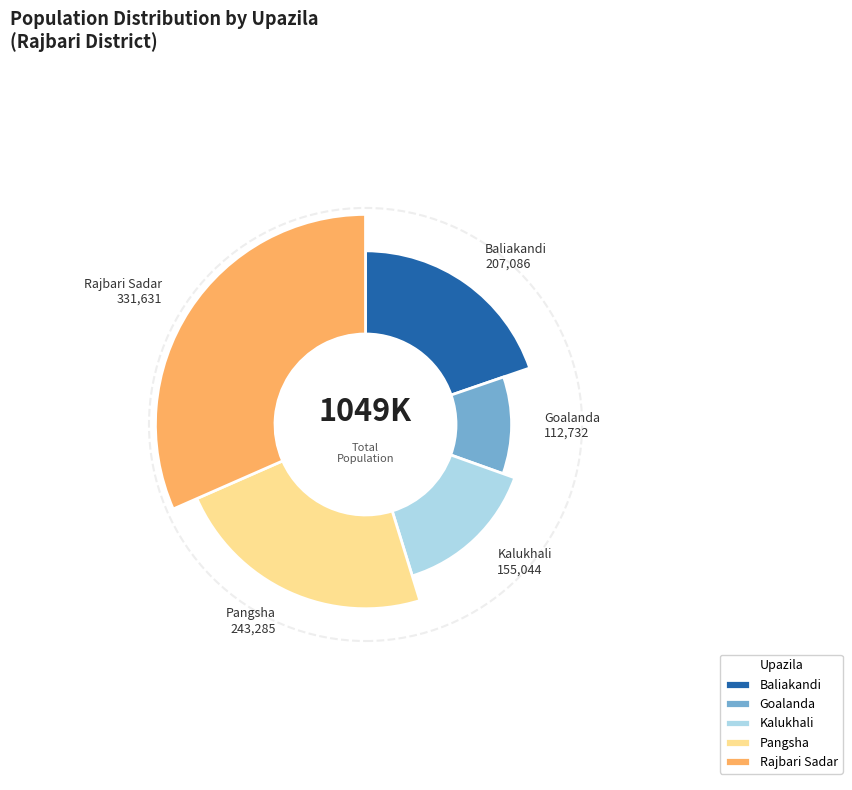

To the nearest percent, what is the difference between the largest and smallest slice percentages?

21%